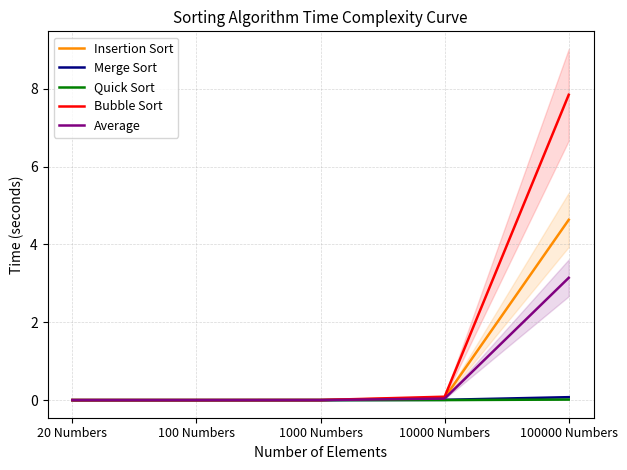

What is the sum of all Bubble Sort values?

7.9